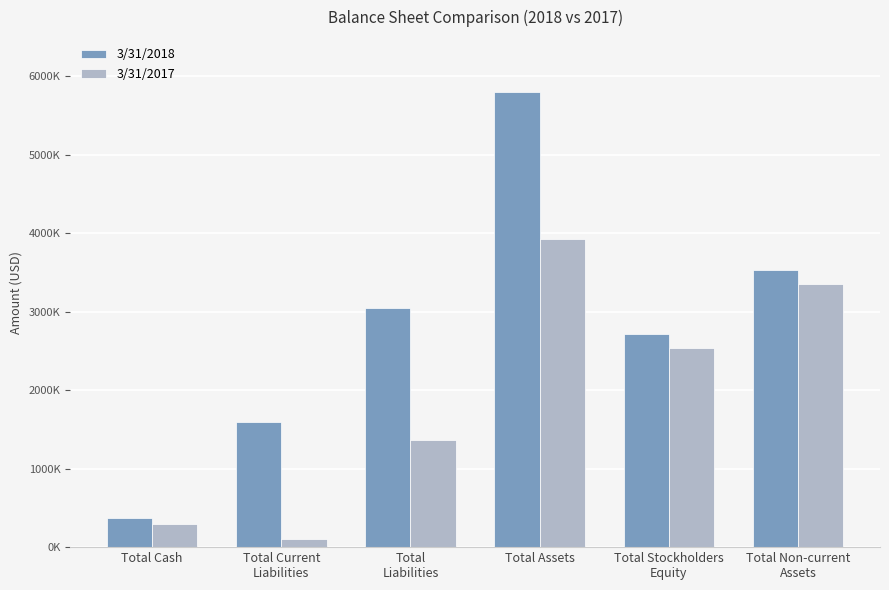

Reading right to left, list all the values displayed in this chart.

3/31/2018: Total Non-current
Assets=3531571	Total Stockholders
Equity=2720906	Total Assets=5795094	Total
Liabilities=3043368	Total Current
Liabilities=1591365	Total Cash=369362
3/31/2017: Total Non-current
Assets=3351063	Total Stockholders
Equity=2544244	Total Assets=3925907	Total
Liabilities=1361086	Total Current
Liabilities=109995	Total Cash=293935